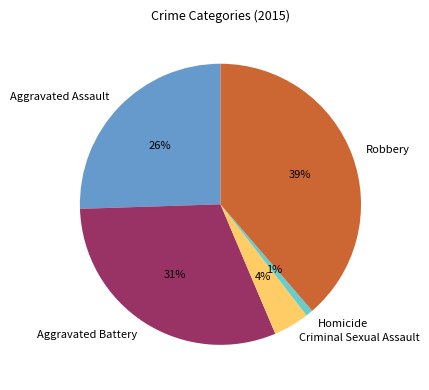

To the nearest percent, what portion does Robbery represent?

39%